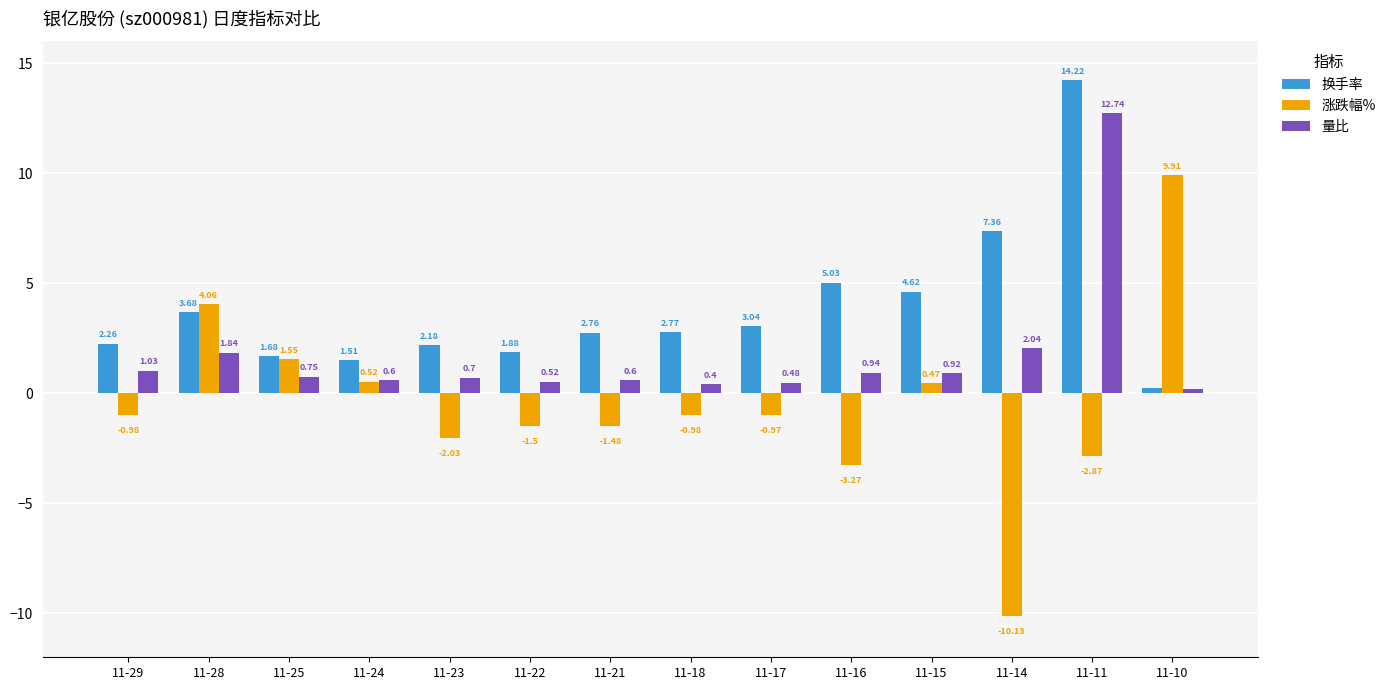

What is the difference between the 量比 values at 11-25 and 11-11?

12.0